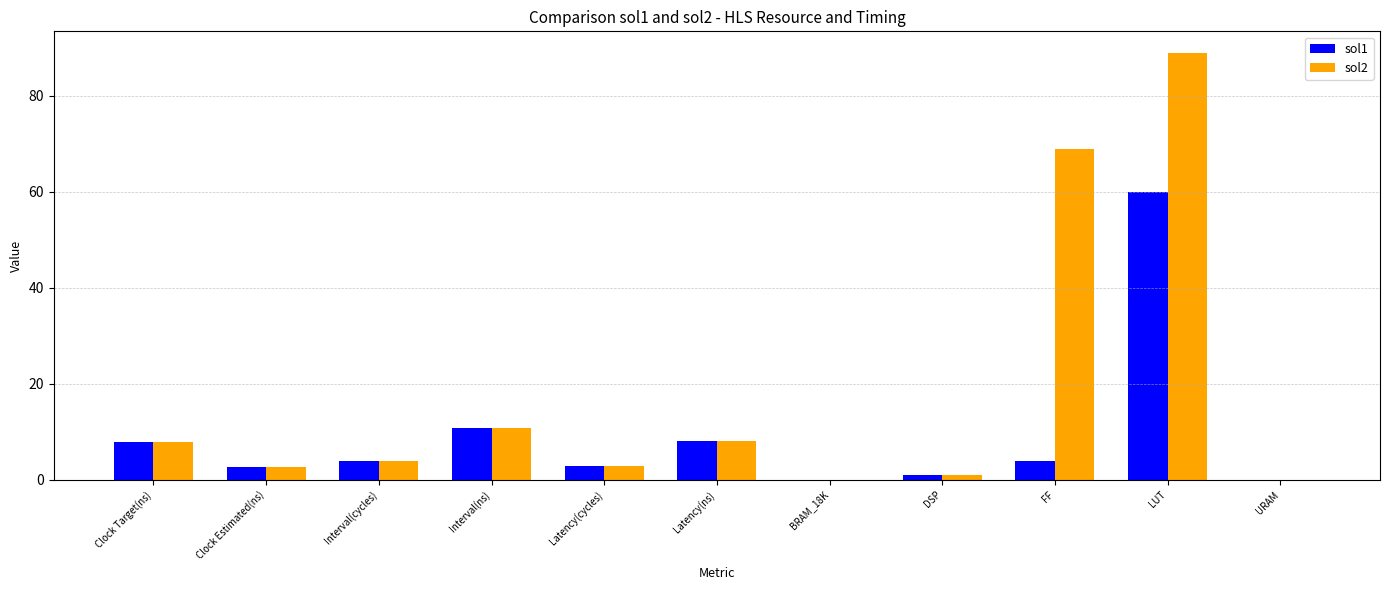

What is the sum of the sol2 values at BRAM_18K and DSP?

1.0